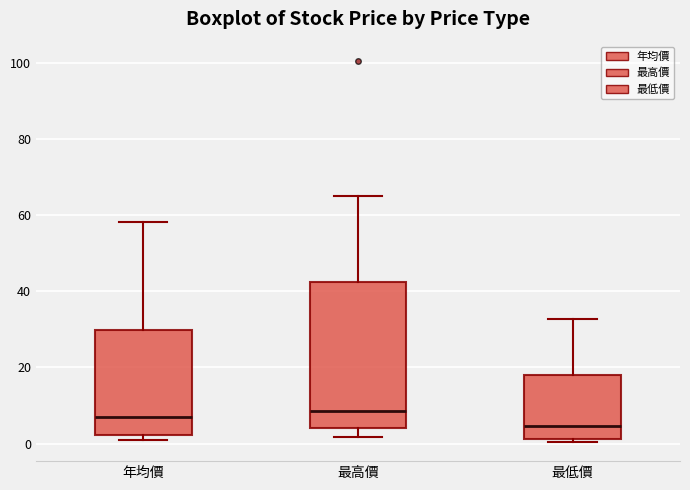

Where does the median line of the box for 年均價 sit on the y-axis? The values are not printed on the chart, so give them approximately, as read against the axis.

8